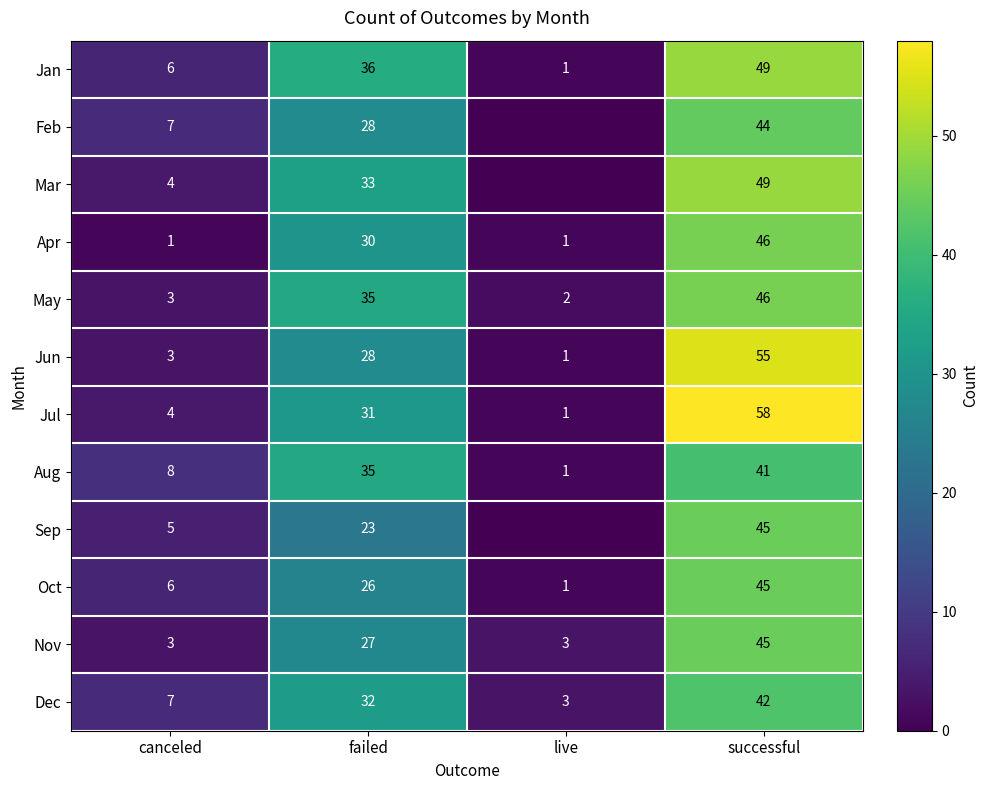

What is the sum of all Jun values?

87